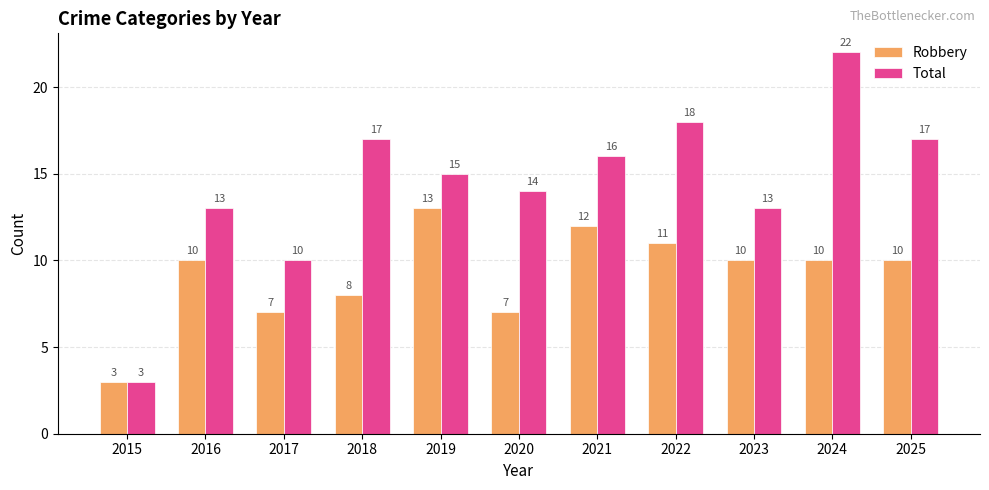

Is the value of Robbery at 2015 greater than the value of Total at 2022?

No